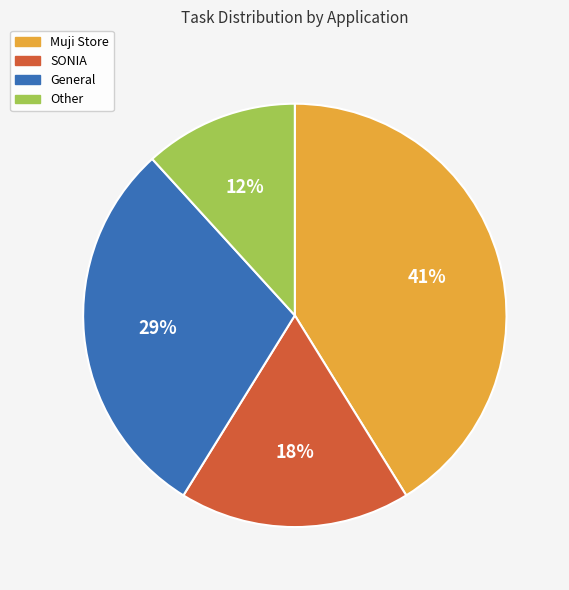

Combined, do Other and Muji Store account for over 50%?

Yes